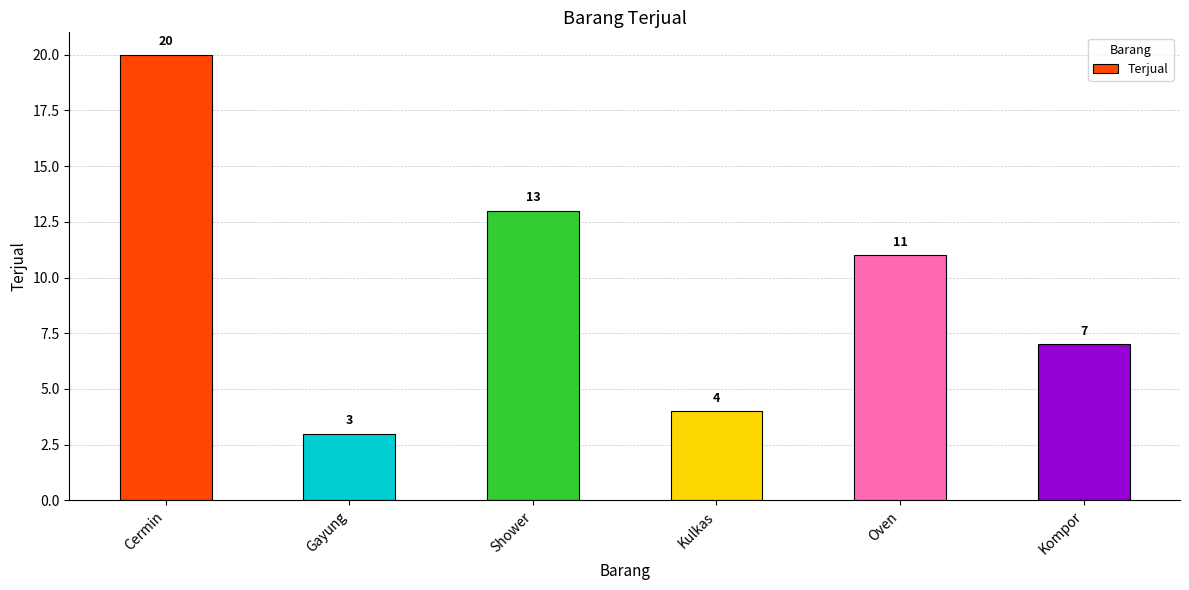

Which has a higher value, Oven or Cermin?

Cermin